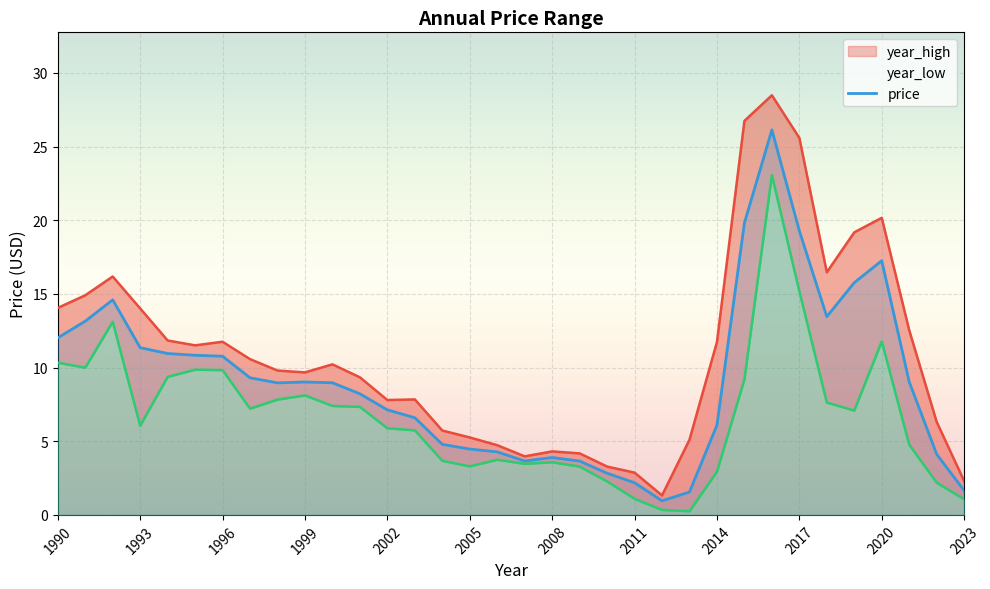

What is the difference between the maximum and minimum values in the year_low series?

22.8